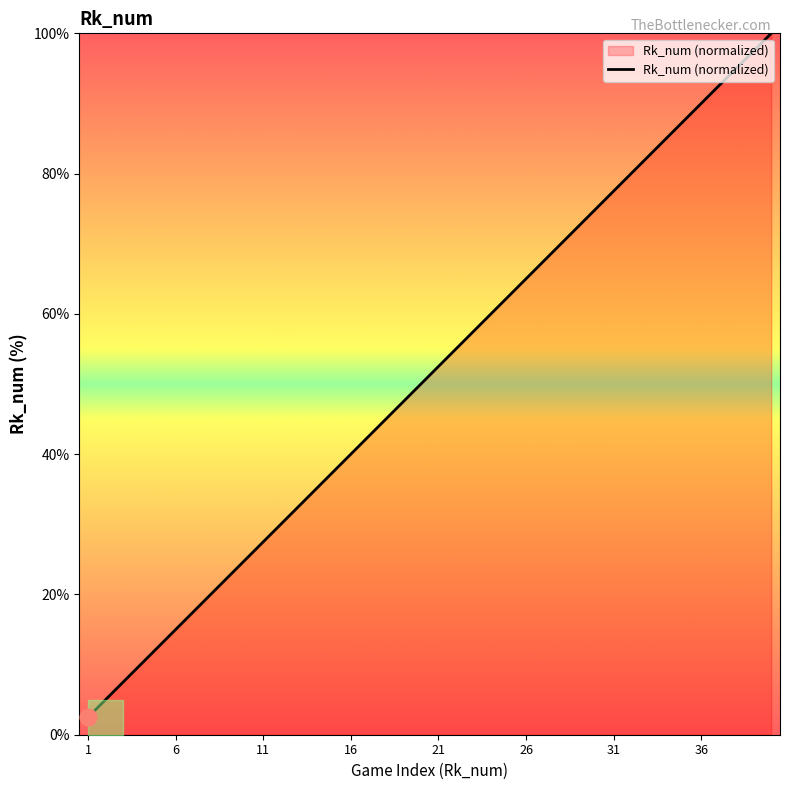

What is the greatest value displayed?

100.0